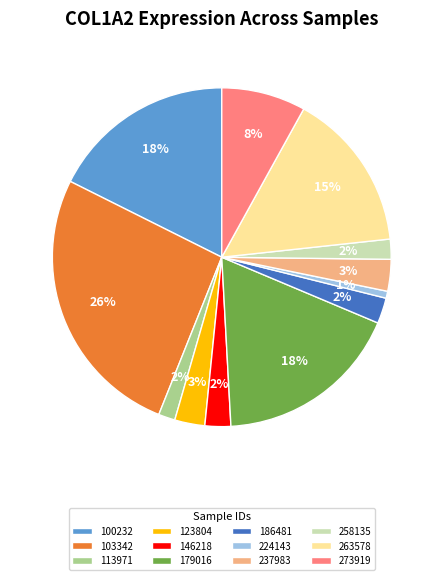

Is there a majority slice in this chart?

No